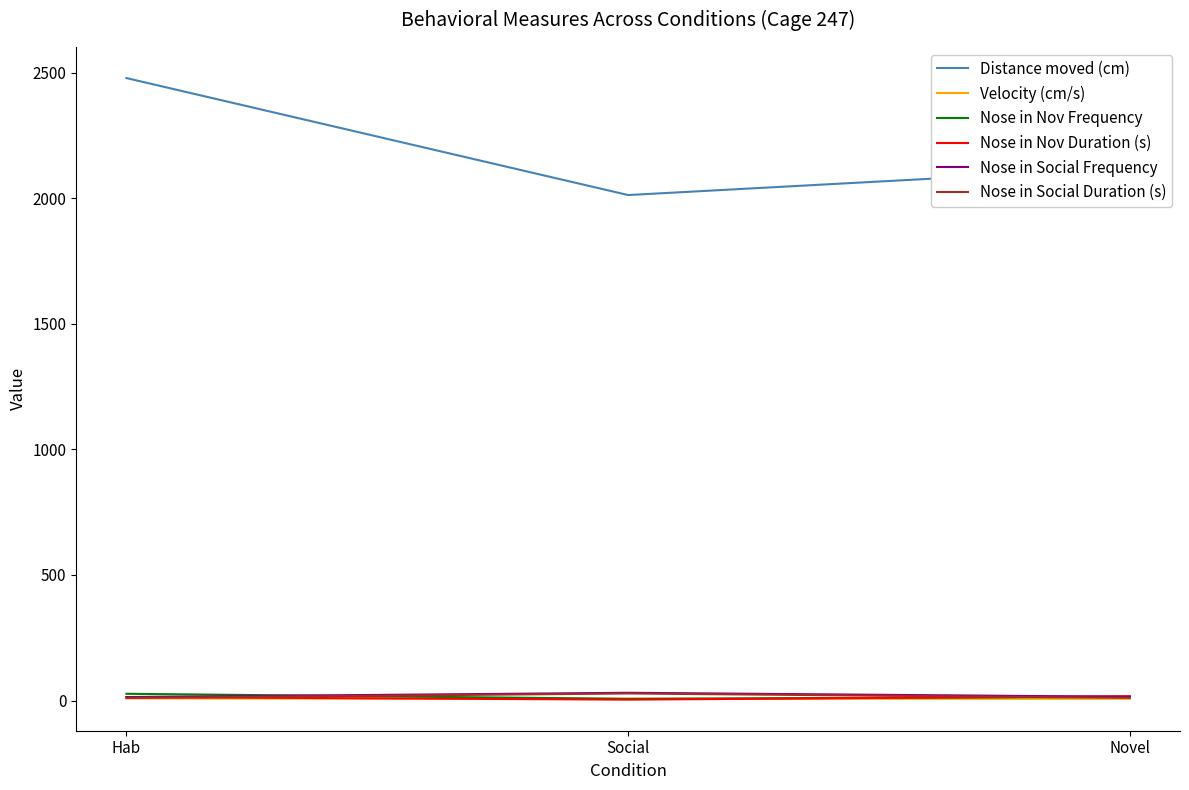

What is the difference between the Nose in Nov Duration (s) values at Social and Hab?

10.4